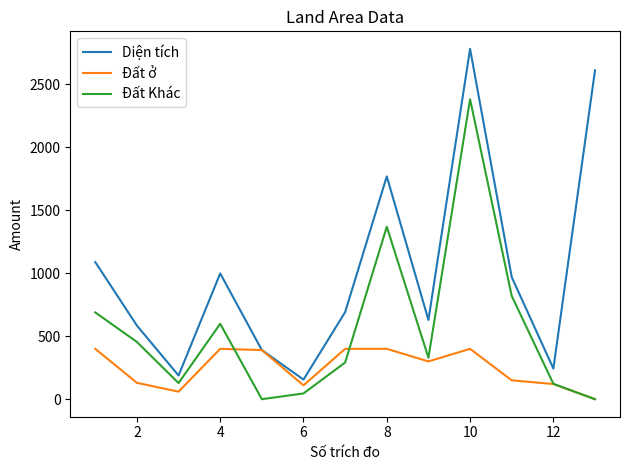

Which series has the widest spread of values?

Diện tích